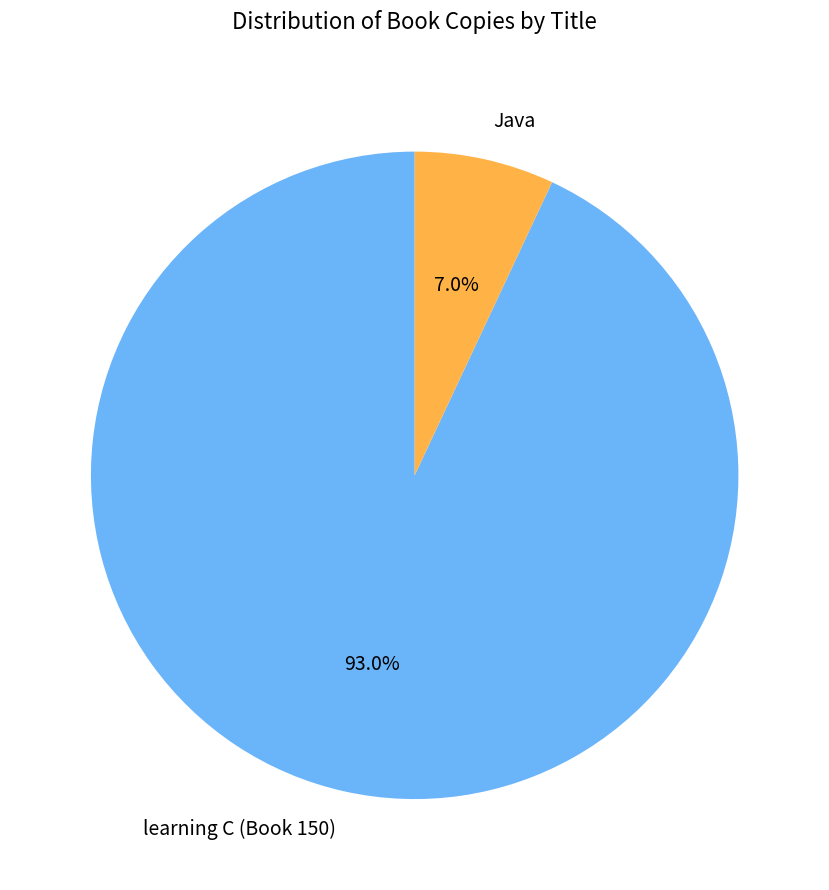

The learning C (Book 150) slice represents 93% of the pie. True or false?

True